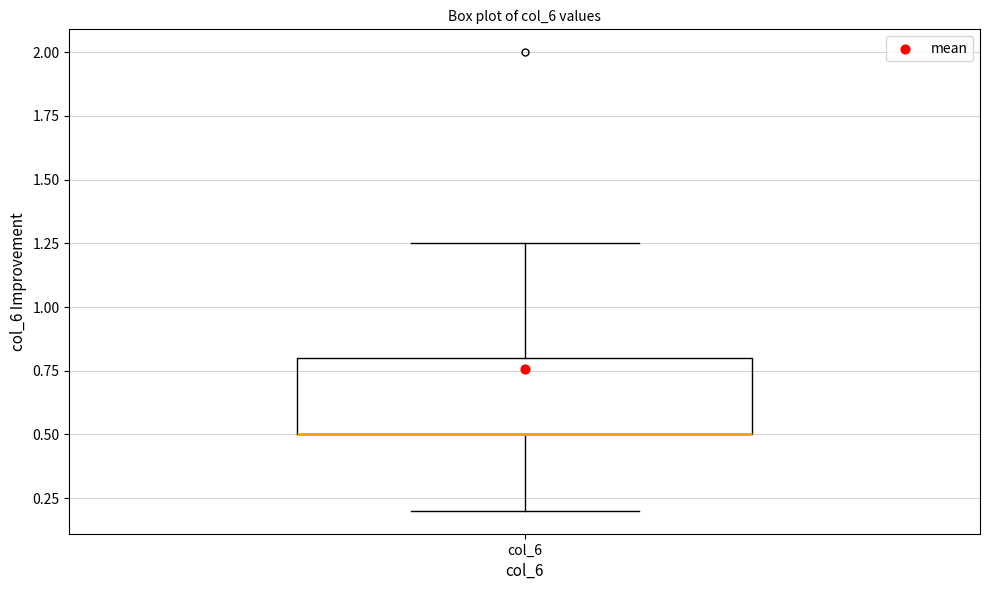

Read this box plot against the y-axis: the position of the median line, the range covered by the box, and the ends of both whiskers. The values are not printed on the chart, so give them approximately, as read against the axis.

median 0.50 (drawn on the box's lower edge), box 0.50 to 0.80, whiskers 0.20 to 1.25